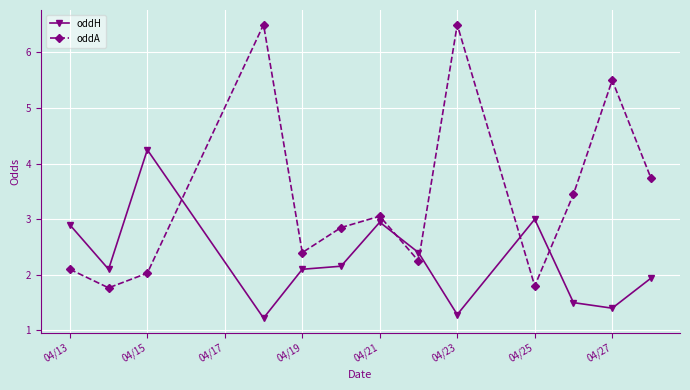

Which series has the largest range (max minus min)?

oddA